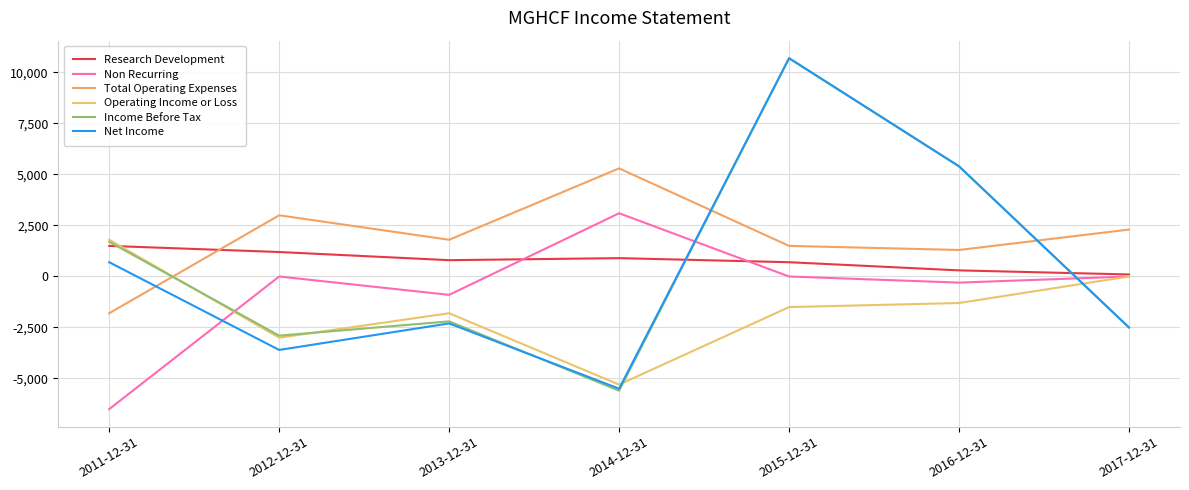

What is the value of the Operating Income or Loss point at the 2nd from the left?

-3000